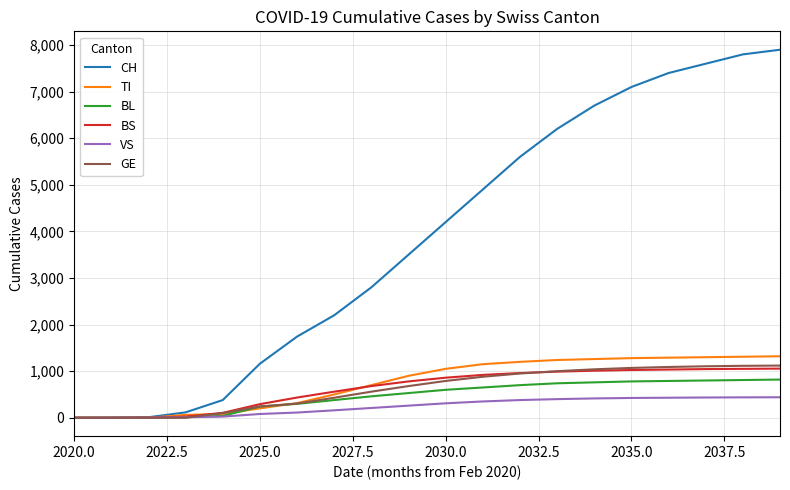

Which series has the largest range (max minus min)?

CH